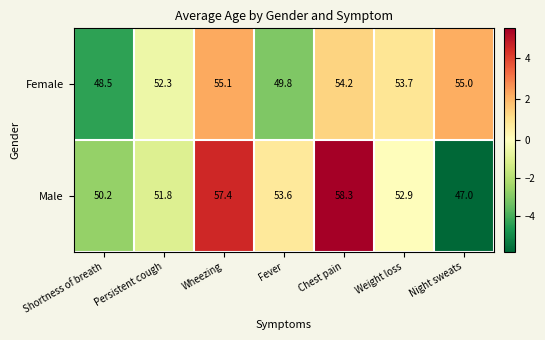

The Female series shows 54.2 at Chest pain. True or false?

True